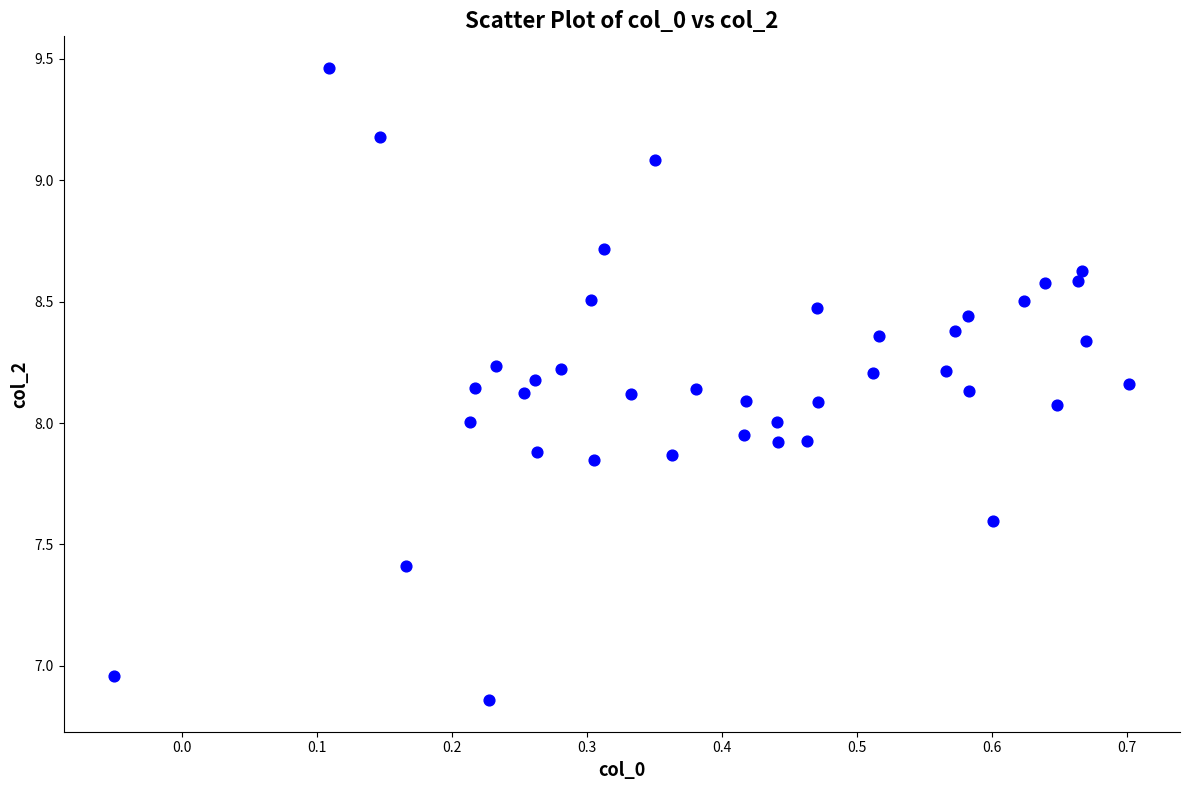

What is the range of Y values (max minus min)?

2.6